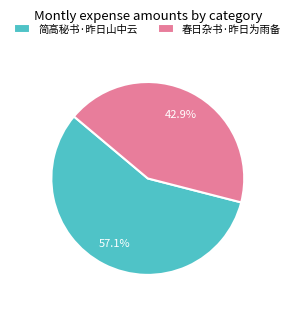

What is the ratio of the value at 简高秘书·昨日山中云 to the value at 春日杂书·昨日为雨备?

1.3